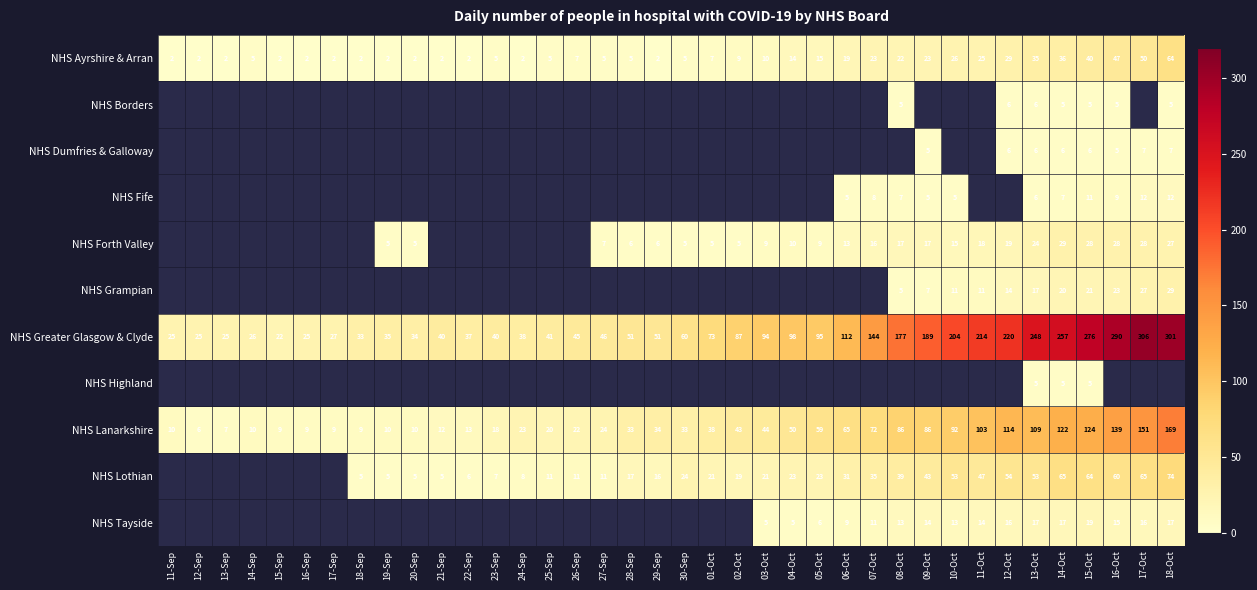

How many values in the NHS Greater Glasgow & Clyde series are below 60?

19